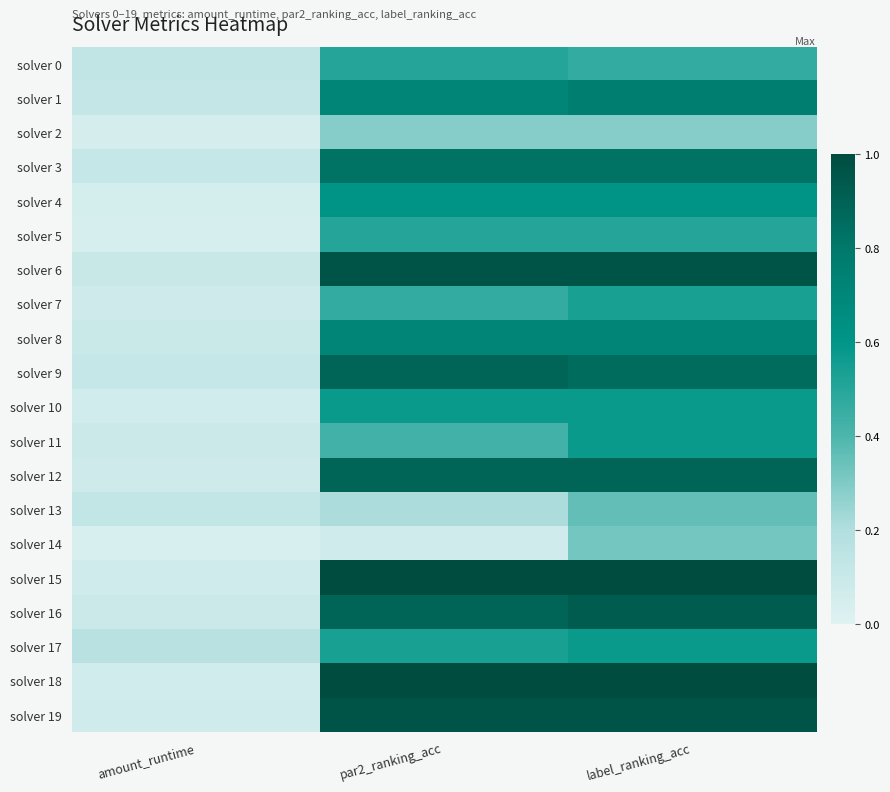

Reading left to right, what are all the values shown in this chart?

solver 0: amount_runtime=0.1	par2_ranking_acc=0.5	label_ranking_acc=0.5
solver 1: amount_runtime=0.1	par2_ranking_acc=0.7	label_ranking_acc=0.8
solver 2: amount_runtime=0.0	par2_ranking_acc=0.3	label_ranking_acc=0.3
solver 3: amount_runtime=0.1	par2_ranking_acc=0.8	label_ranking_acc=0.8
solver 4: amount_runtime=0.1	par2_ranking_acc=0.6	label_ranking_acc=0.6
solver 5: amount_runtime=0.0	par2_ranking_acc=0.5	label_ranking_acc=0.5
solver 6: amount_runtime=0.1	par2_ranking_acc=1.0	label_ranking_acc=1.0
solver 7: amount_runtime=0.1	par2_ranking_acc=0.5	label_ranking_acc=0.5
solver 8: amount_runtime=0.1	par2_ranking_acc=0.7	label_ranking_acc=0.7
solver 9: amount_runtime=0.1	par2_ranking_acc=0.9	label_ranking_acc=0.9
solver 10: amount_runtime=0.1	par2_ranking_acc=0.6	label_ranking_acc=0.6
solver 11: amount_runtime=0.1	par2_ranking_acc=0.4	label_ranking_acc=0.6
solver 12: amount_runtime=0.1	par2_ranking_acc=0.9	label_ranking_acc=0.9
solver 13: amount_runtime=0.1	par2_ranking_acc=0.2	label_ranking_acc=0.4
solver 14: amount_runtime=0.0	par2_ranking_acc=0.1	label_ranking_acc=0.3
solver 15: amount_runtime=0.1	par2_ranking_acc=1.0	label_ranking_acc=1.0
solver 16: amount_runtime=0.1	par2_ranking_acc=0.9	label_ranking_acc=0.9
solver 17: amount_runtime=0.2	par2_ranking_acc=0.5	label_ranking_acc=0.6
solver 18: amount_runtime=0.1	par2_ranking_acc=1.0	label_ranking_acc=1.0
solver 19: amount_runtime=0.1	par2_ranking_acc=1.0	label_ranking_acc=1.0